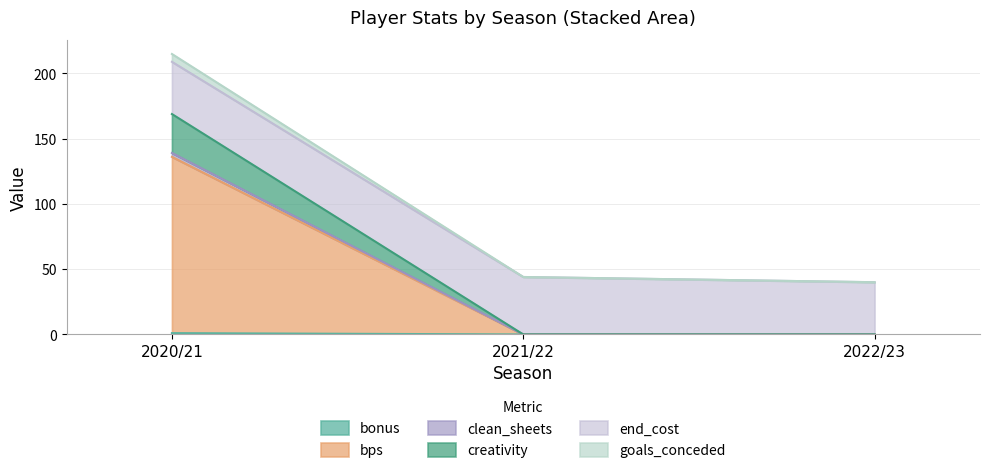

How many data points in bonus are above 0?

1